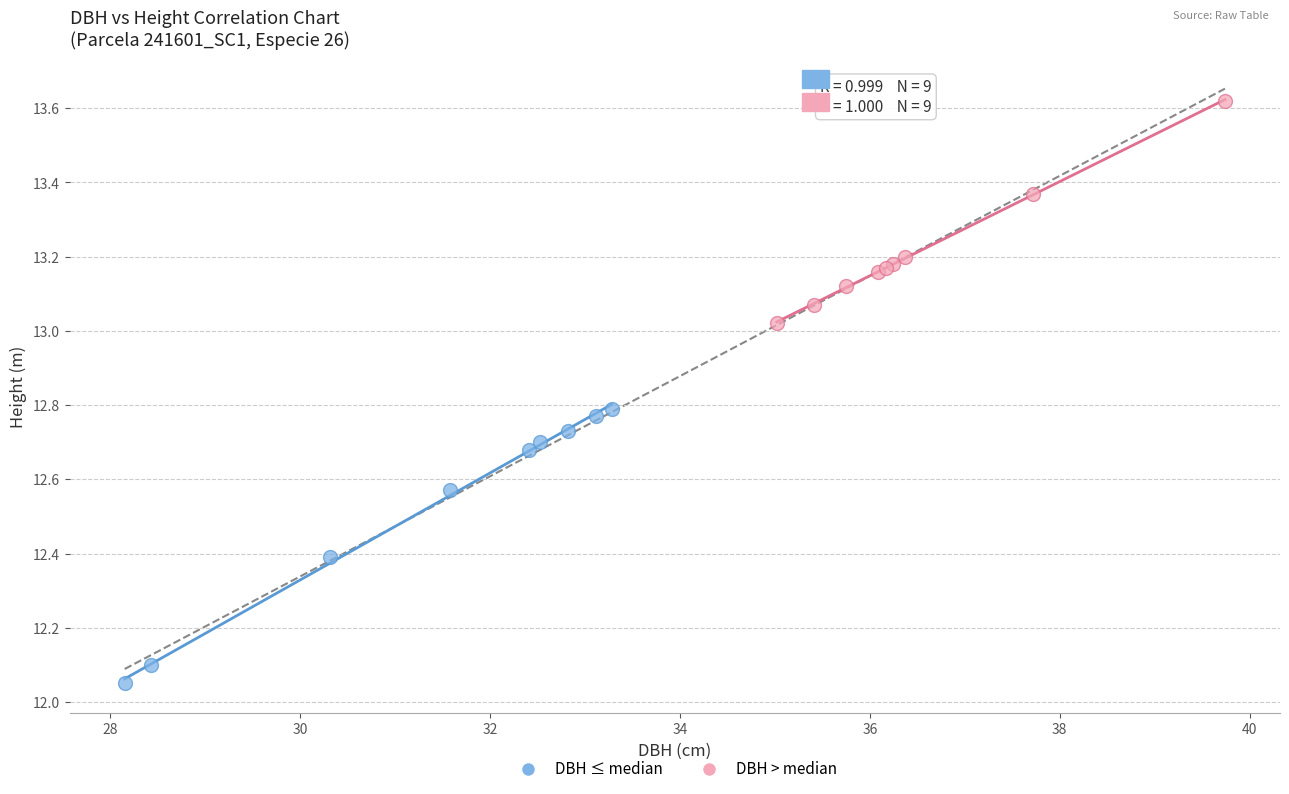

What are all the series names shown in the legend?

DBH ≤ median, DBH > median